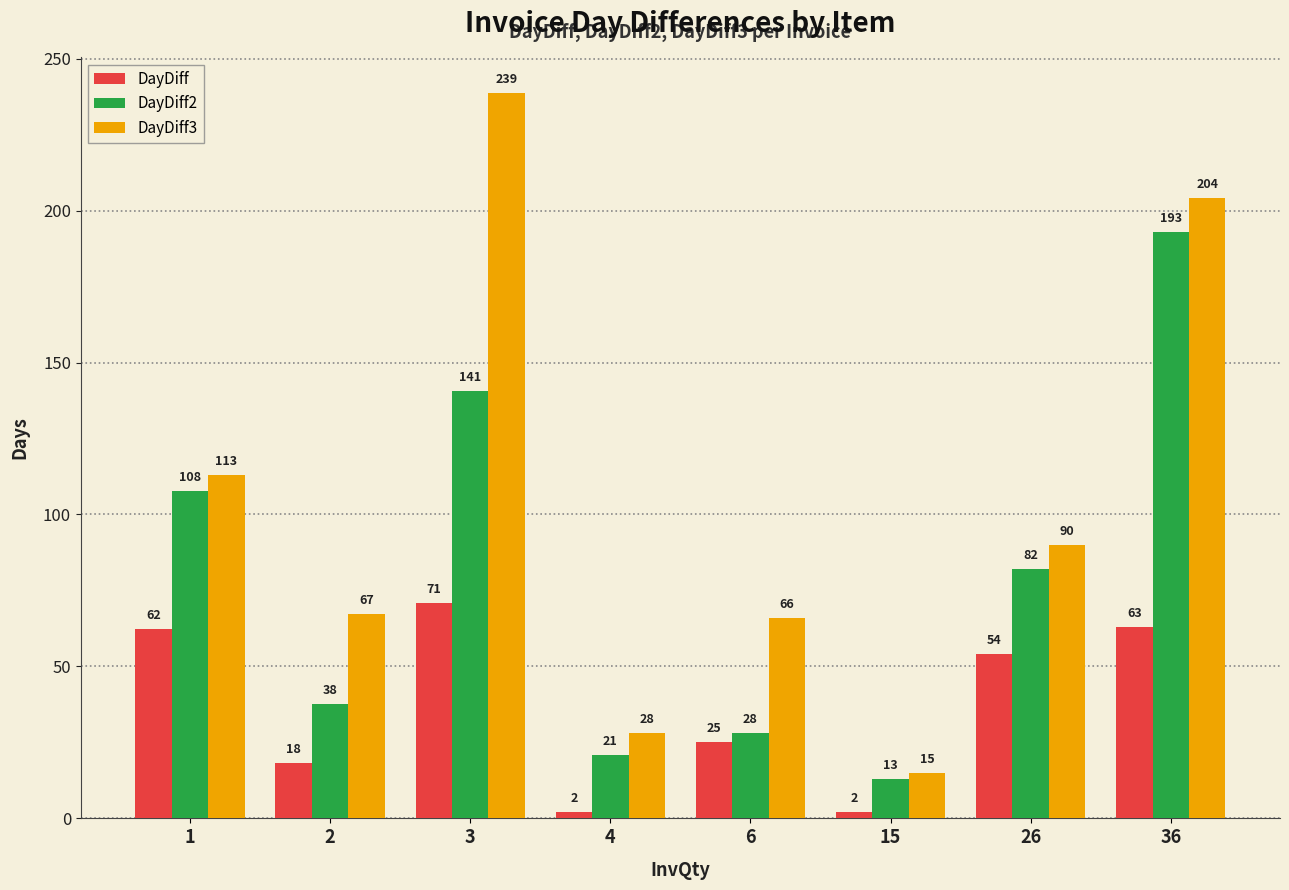

How many distinct data groups are displayed?

3